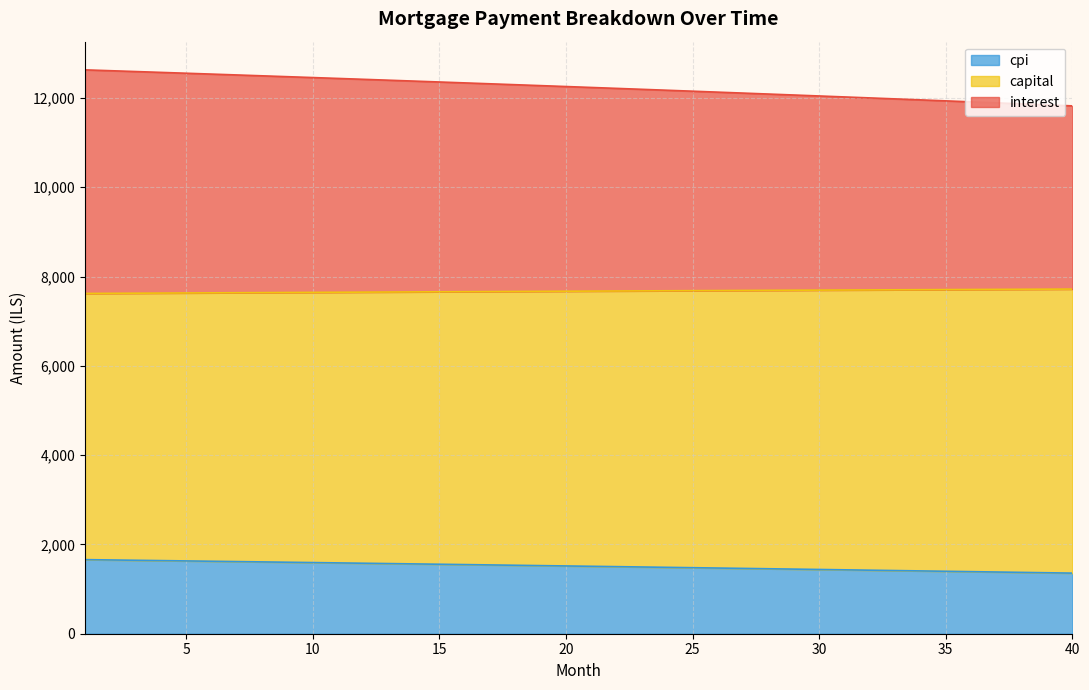

At which category is the sum across all series the highest?

1